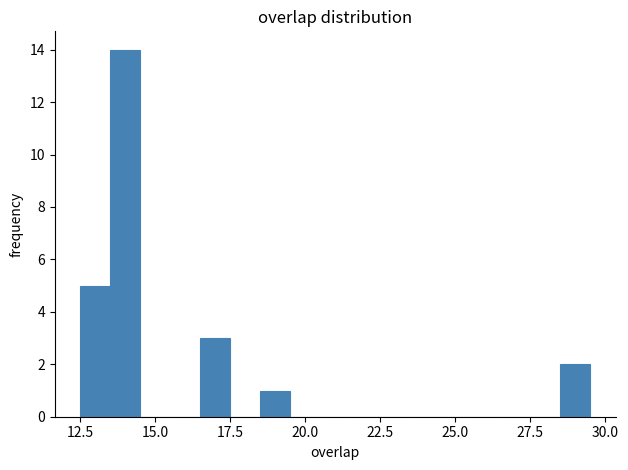

Around what value on the x-axis is the tallest bar? Give the approximate position of its centre, as read against the axis.

14.0